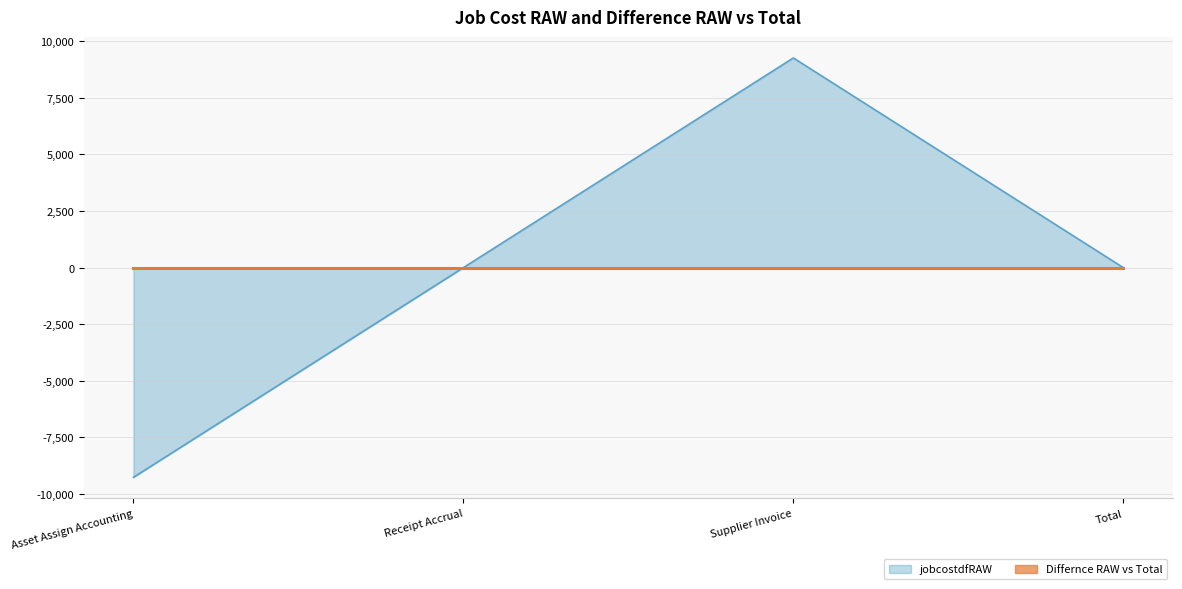

Where is the first local maximum?

Supplier Invoice